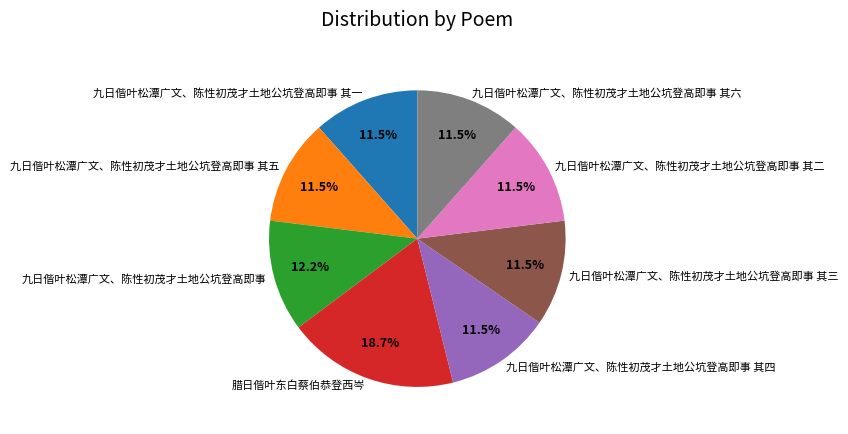

To the nearest percent, what portion does 九日偕叶松潭广文、陈性初茂才土地公坑登高即事 其五 represent?

12%